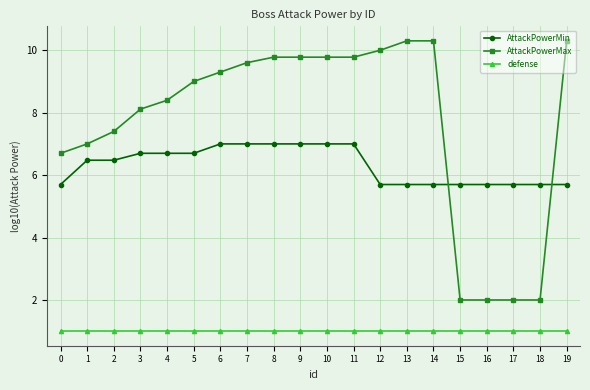

What value does the AttackPowerMax series have at 1?

7.0